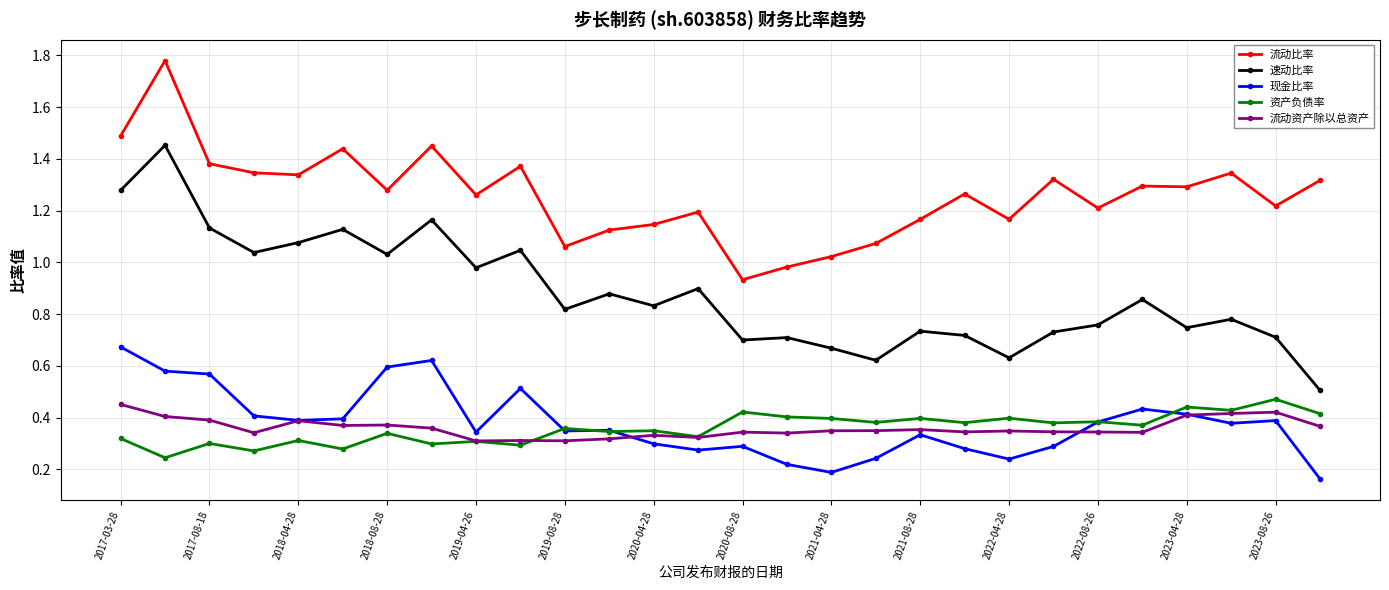

Which series has the widest spread of values?

速动比率